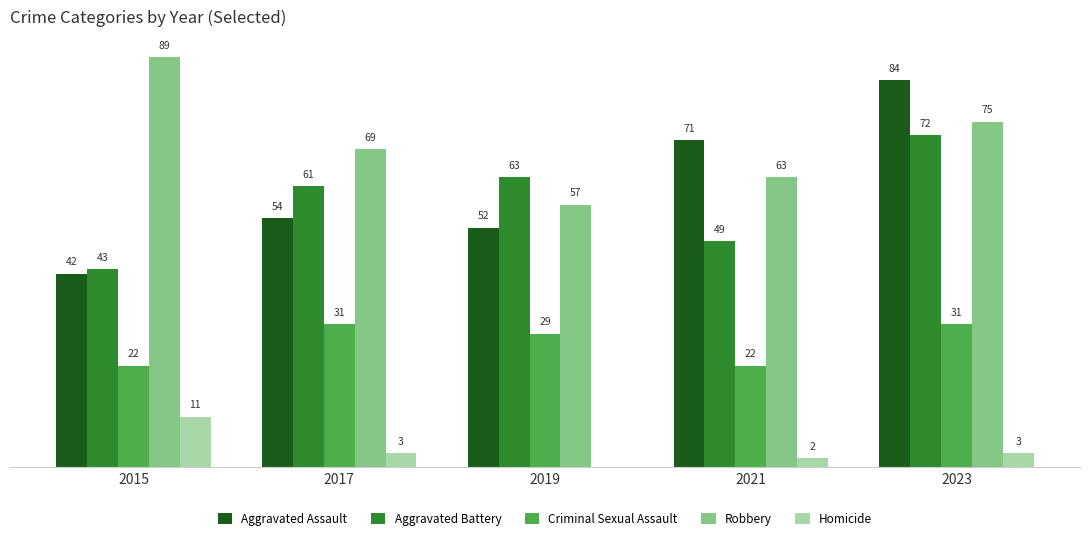

Which series has the largest total across all categories?

Robbery